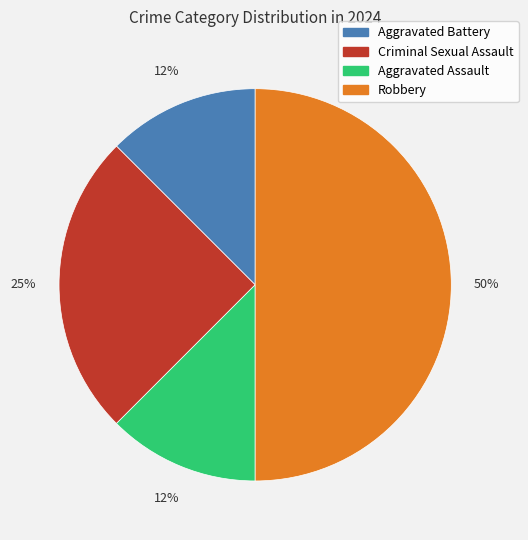

Approximately how many times larger is the value at Aggravated Battery compared to Criminal Sexual Assault?

0.5